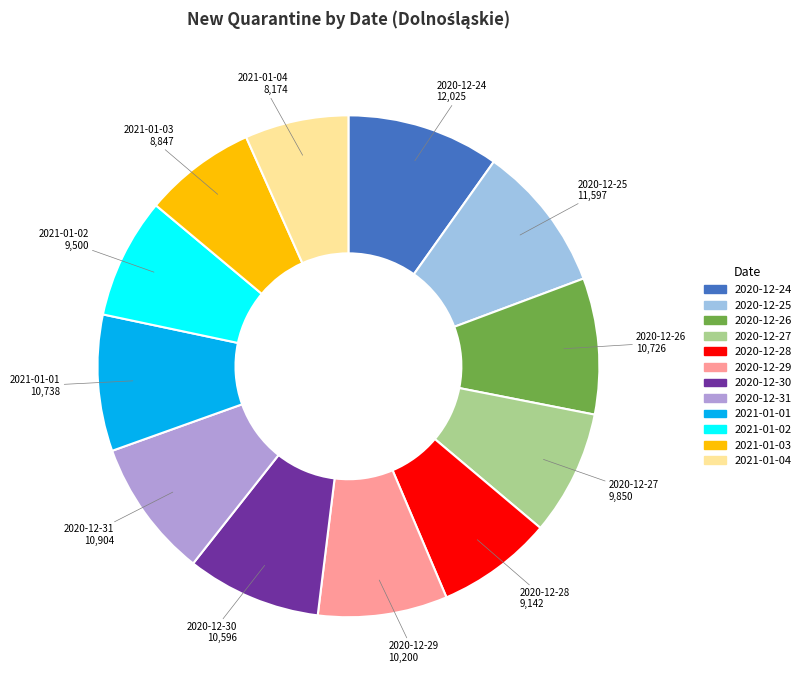

Count the number of slices in the pie.

12